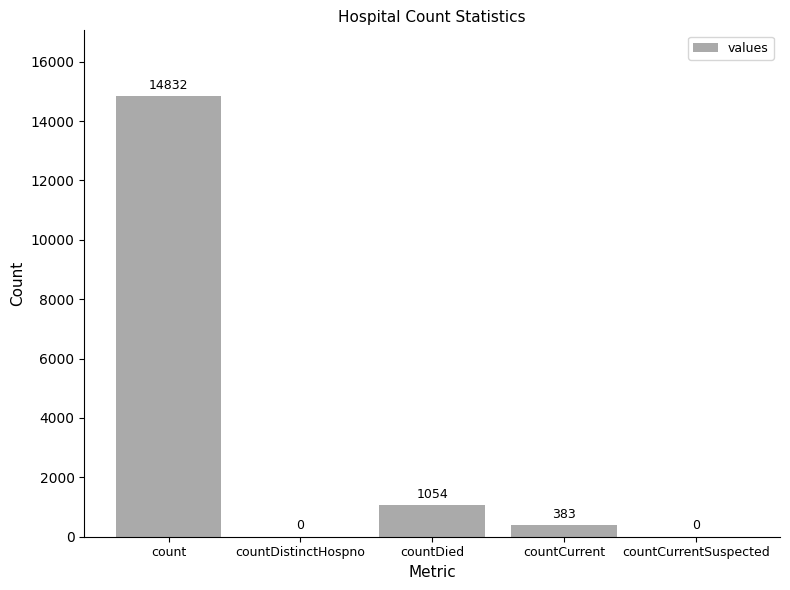

How many distinct data groups are displayed?

1